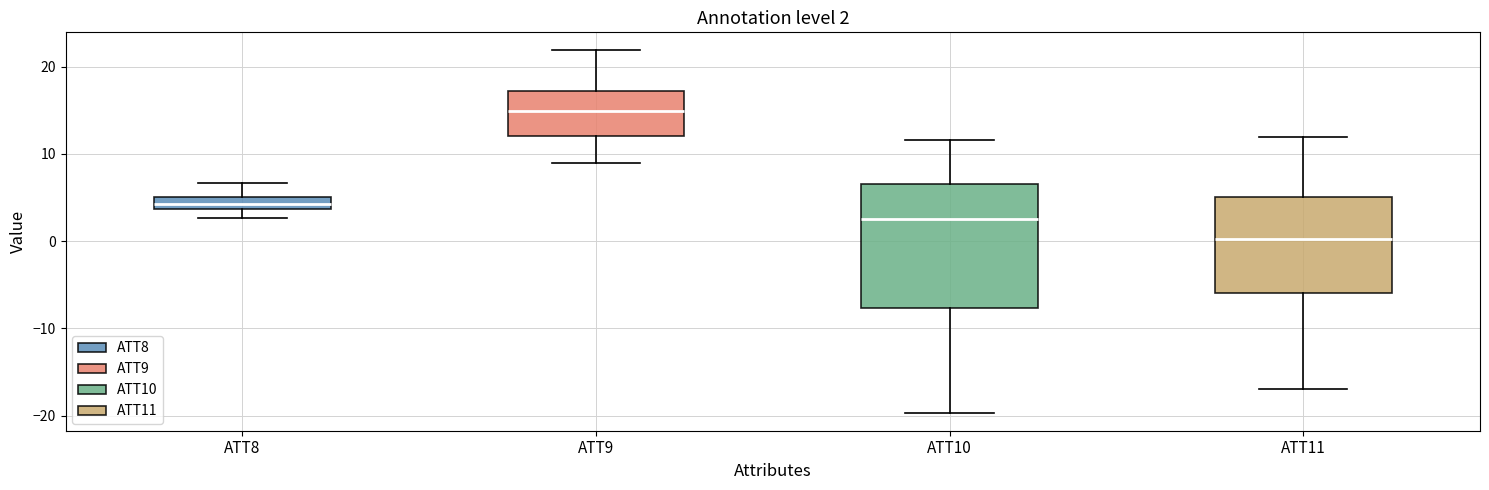

Which box's median line is the highest?

ATT9